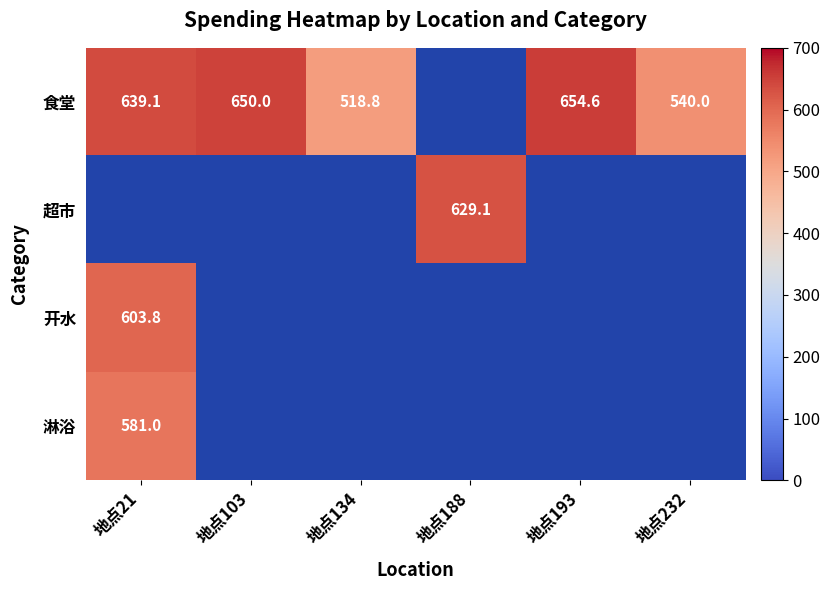

At which label does 食堂 first exceed 649?

地点103